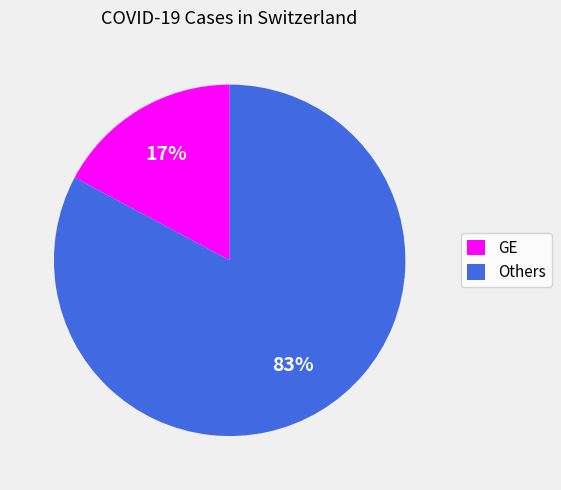

Between Others and GE, which is larger?

Others